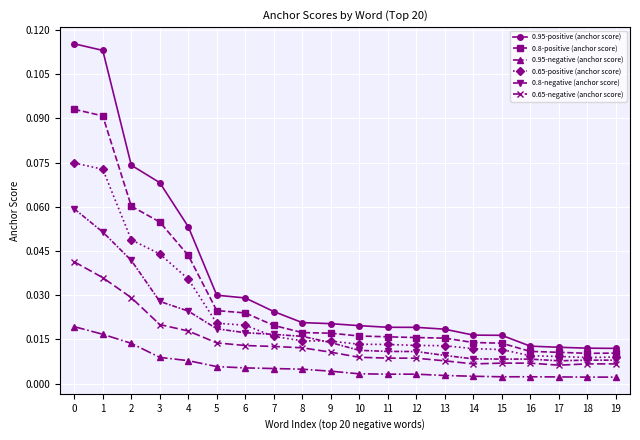

Which series has the largest range (max minus min)?

0.95-positive (anchor score)